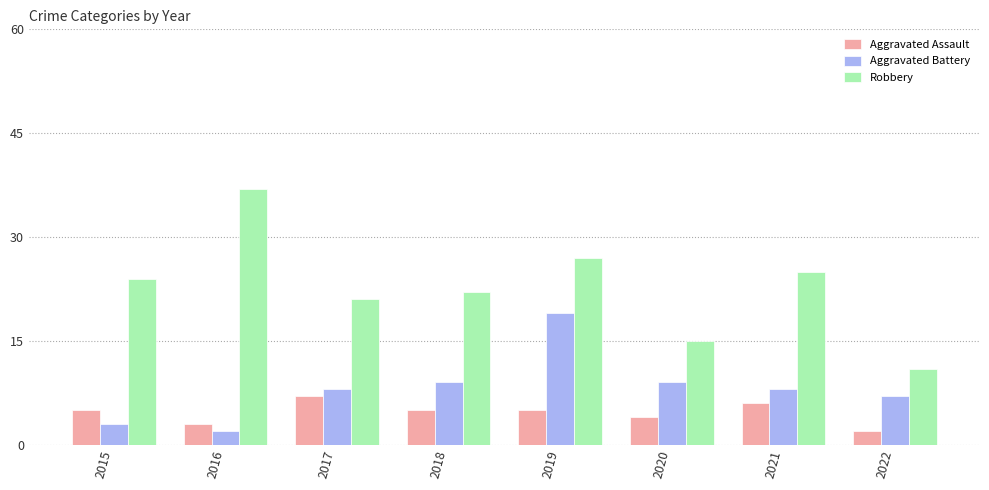

The Aggravated Battery series shows 1 at 2015. True or false?

False